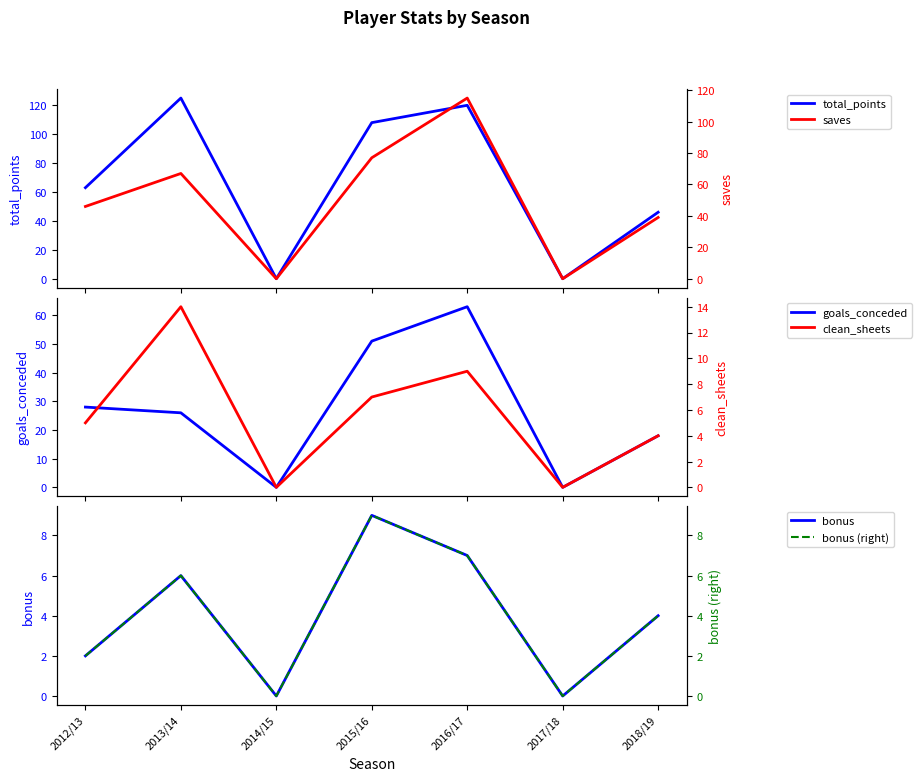

The saves series shows 39 at 2018/19. True or false?

True